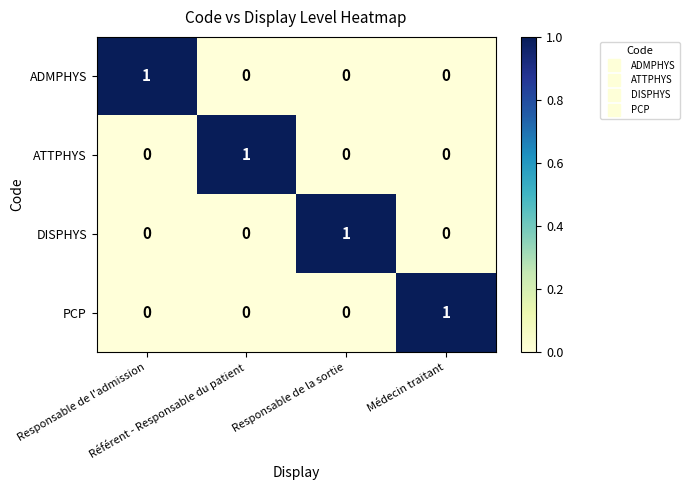

Count the DISPHYS values in the range 0 to 1.

4